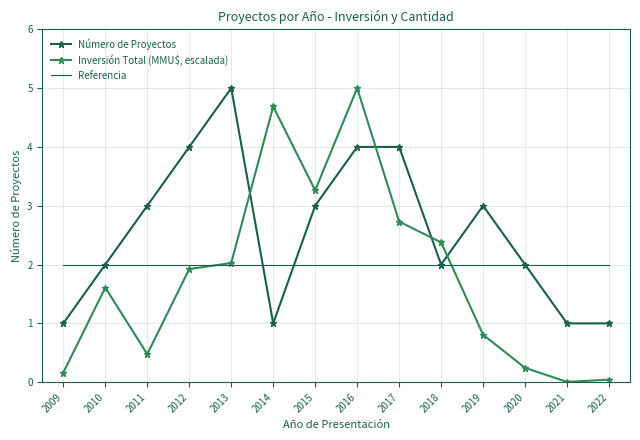

Is it true that Referencia equals 2.0 at 2011?

True